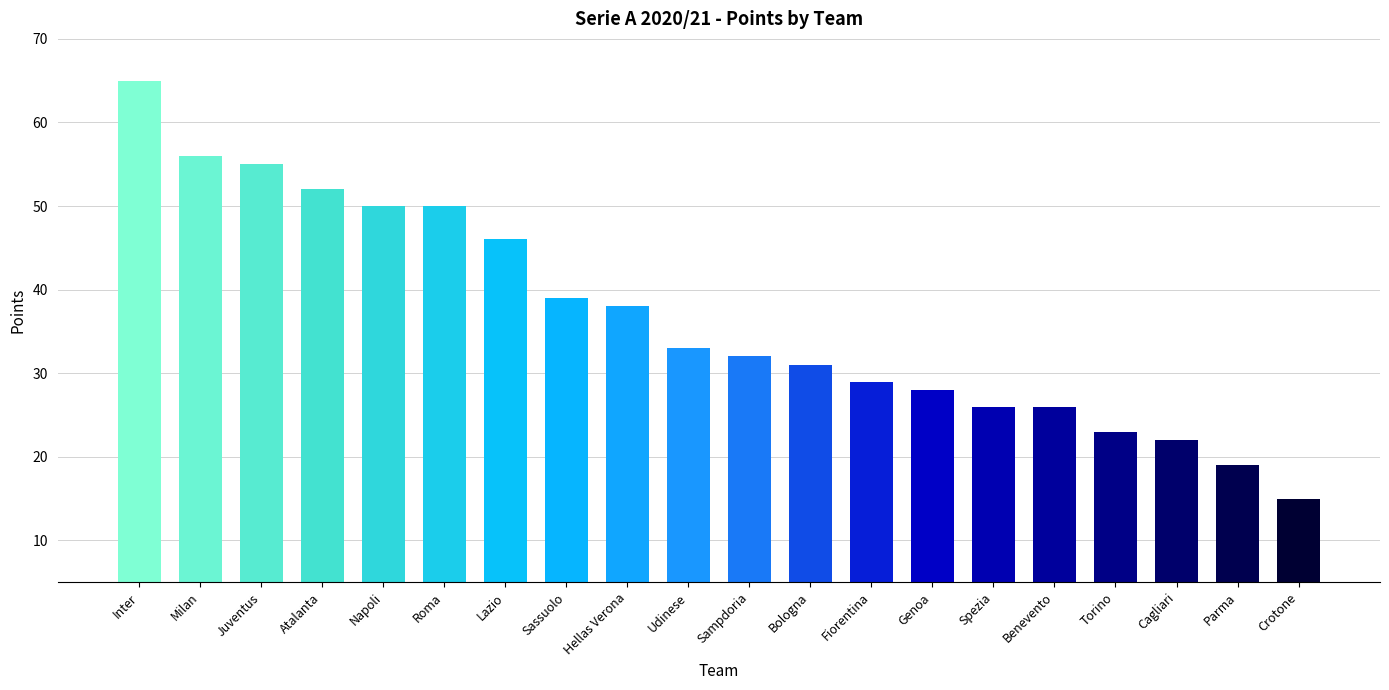

What is the label of the 10th bar from the right?

Sampdoria